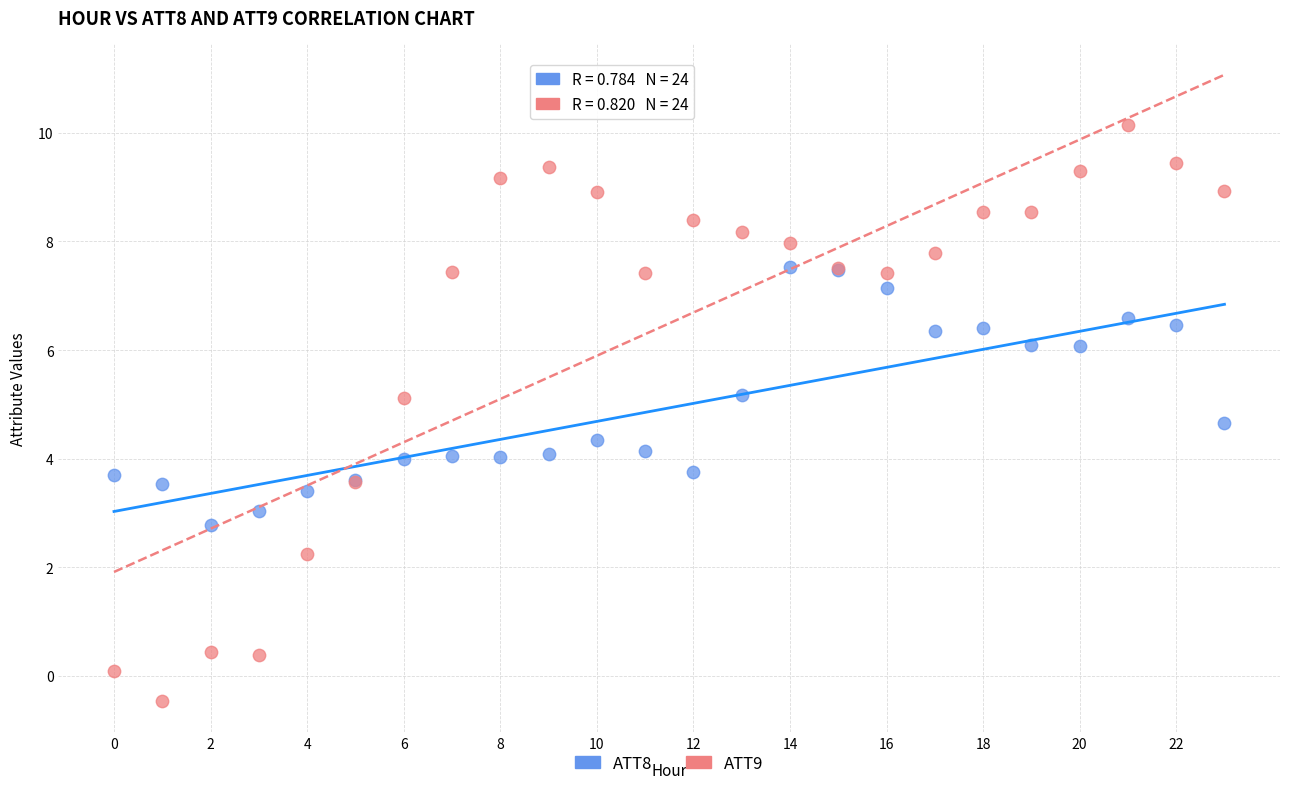

Which series has the widest spread of Y values?

ATT9